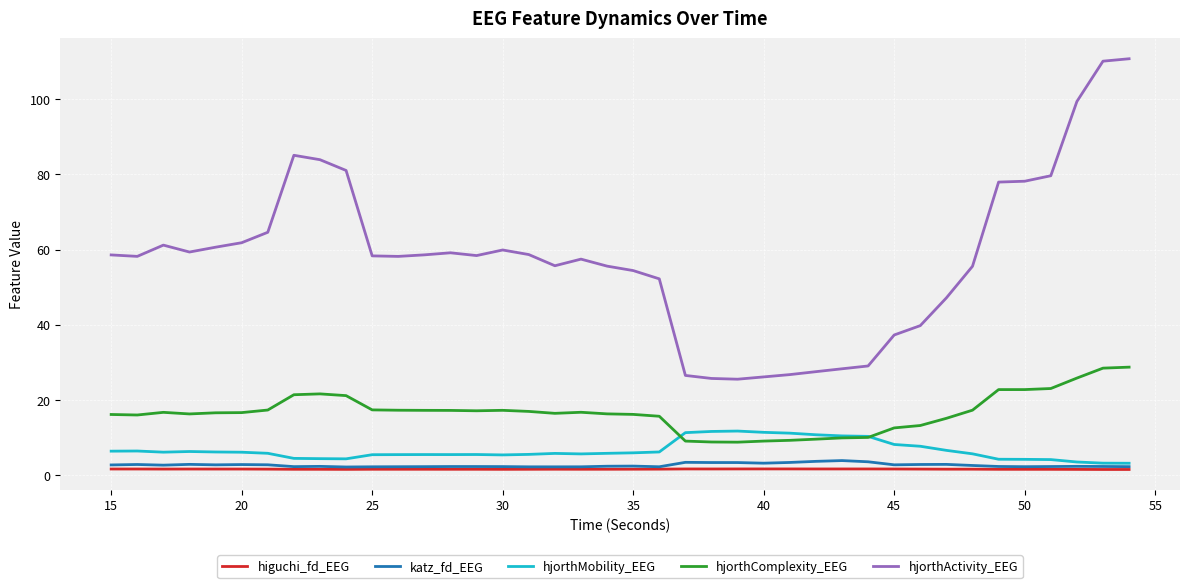

What is the lowest value of the hjorthMobility_EEG series?

3.1